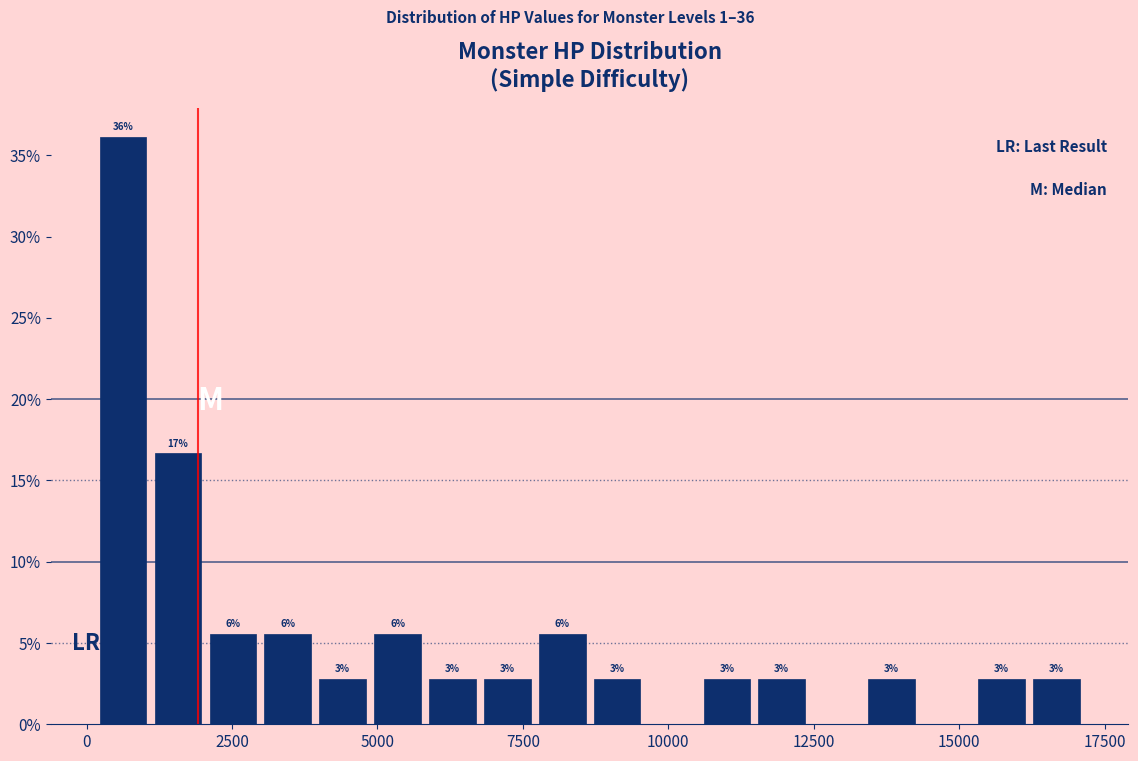

Around what value on the x-axis is the tallest bar? Give the approximate position of its centre, as read against the axis.

500